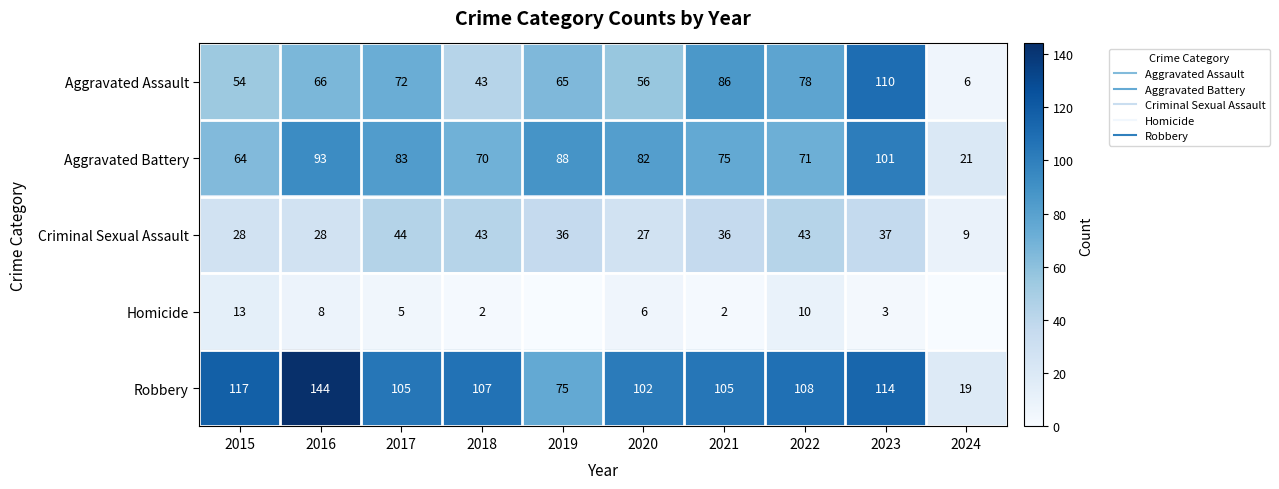

The Criminal Sexual Assault series shows 43 at 2018. True or false?

True